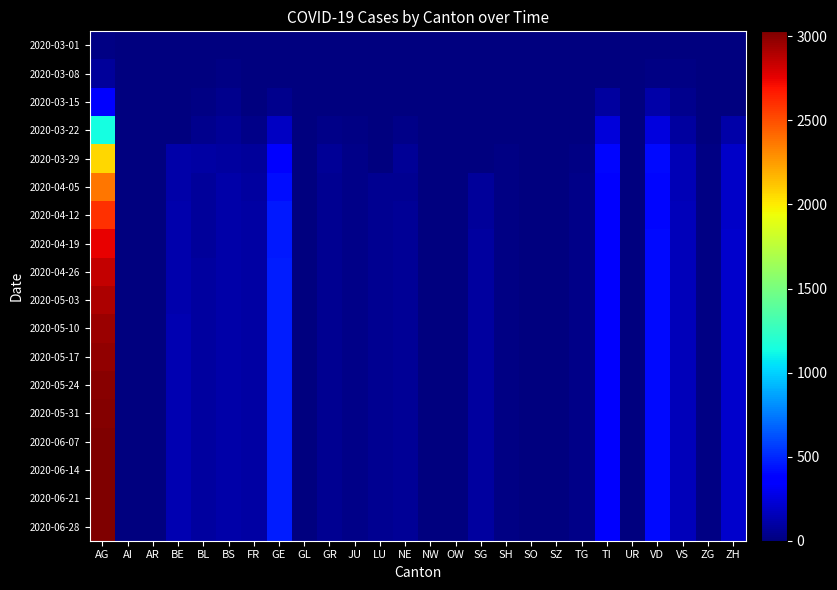

At which label does 2020-05-10 reach its peak?

AG